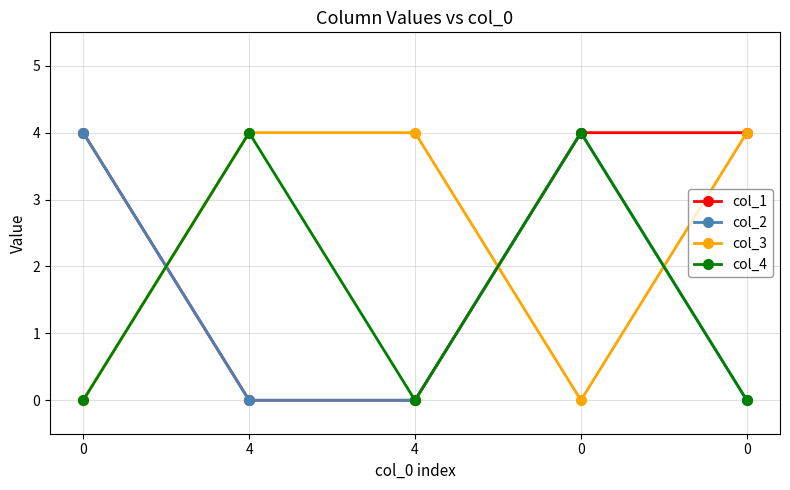

List the labels in order of col_3 value, smallest first.

0, 0, 4, 4, 0